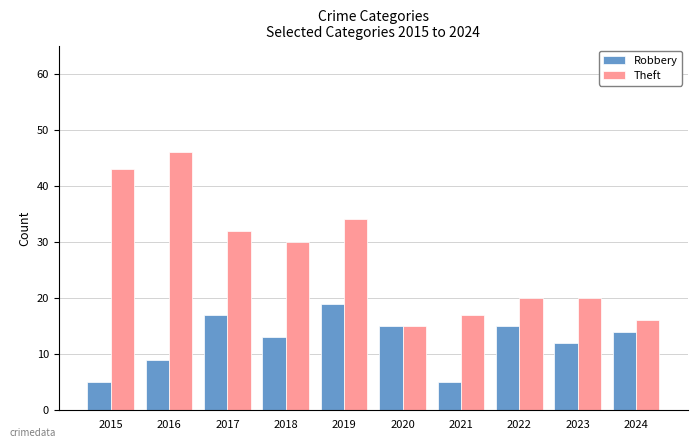

What is the smallest value displayed?

5